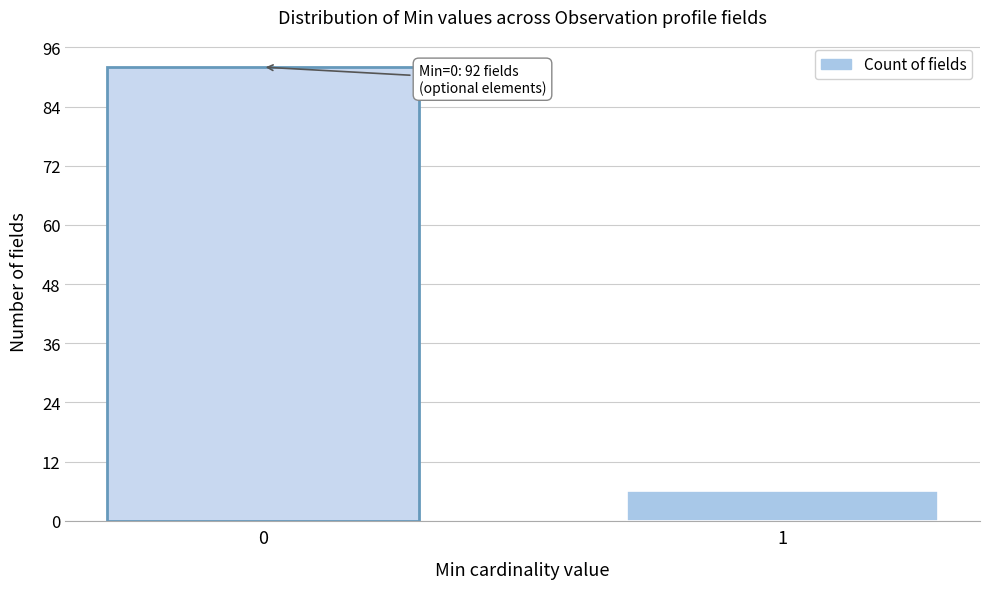

Reading right to left, extract all data points from this chart.

1=6	0=92